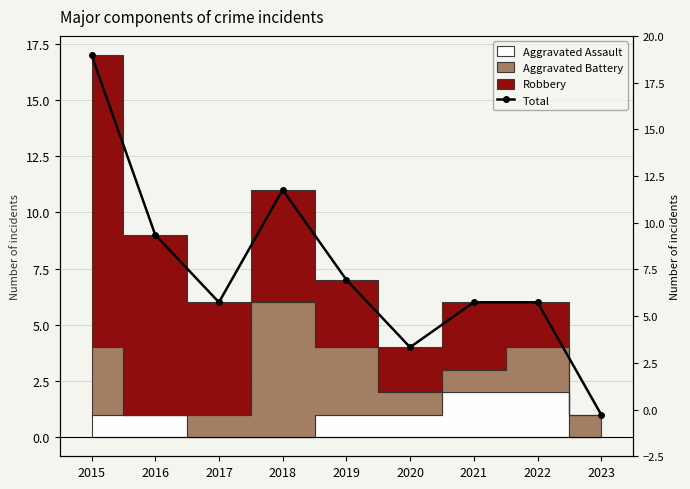

Reading left to right, what are all the values shown in this chart?

17	9	6	11	7	4	6	6	1